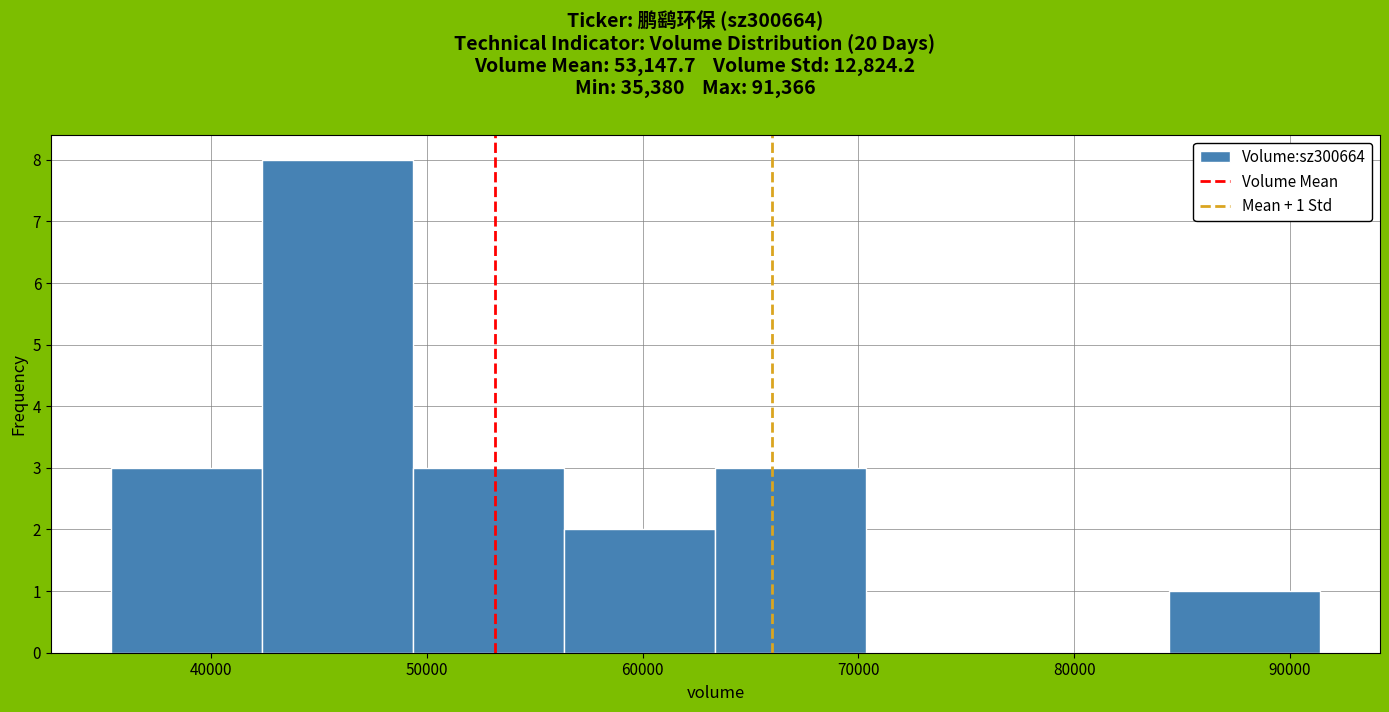

Over which range of the x-axis is the bar tallest?

42000 to 49000